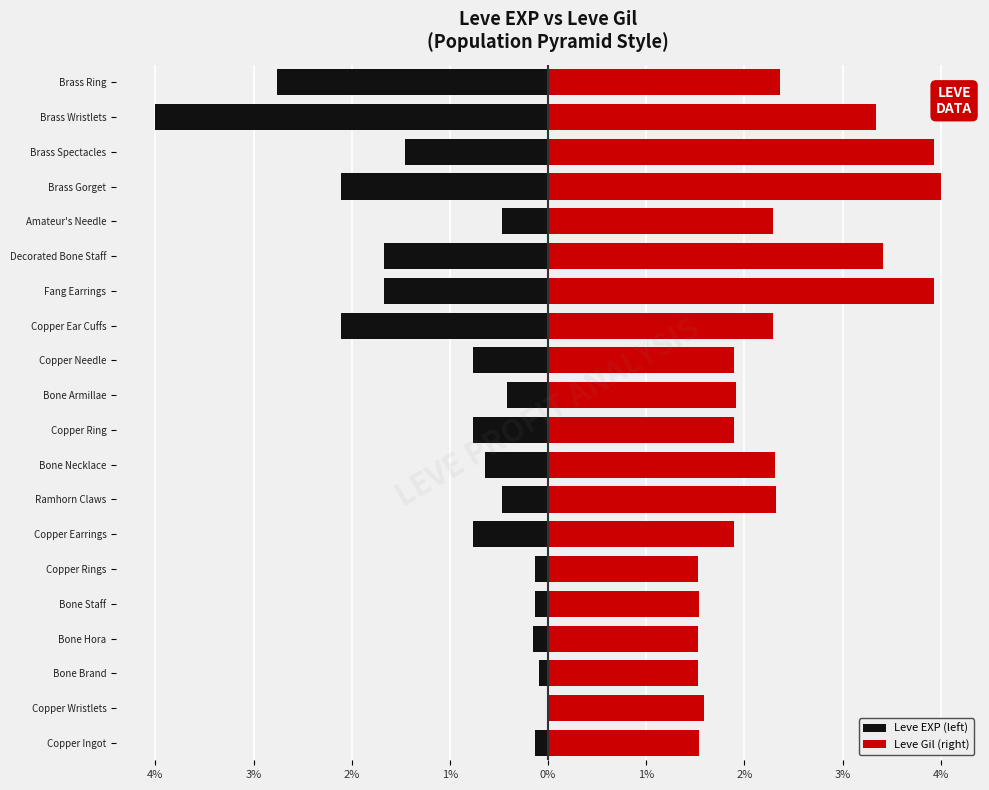

Is it true that Leve EXP (left) equals -0.1 at Copper Rings?

False